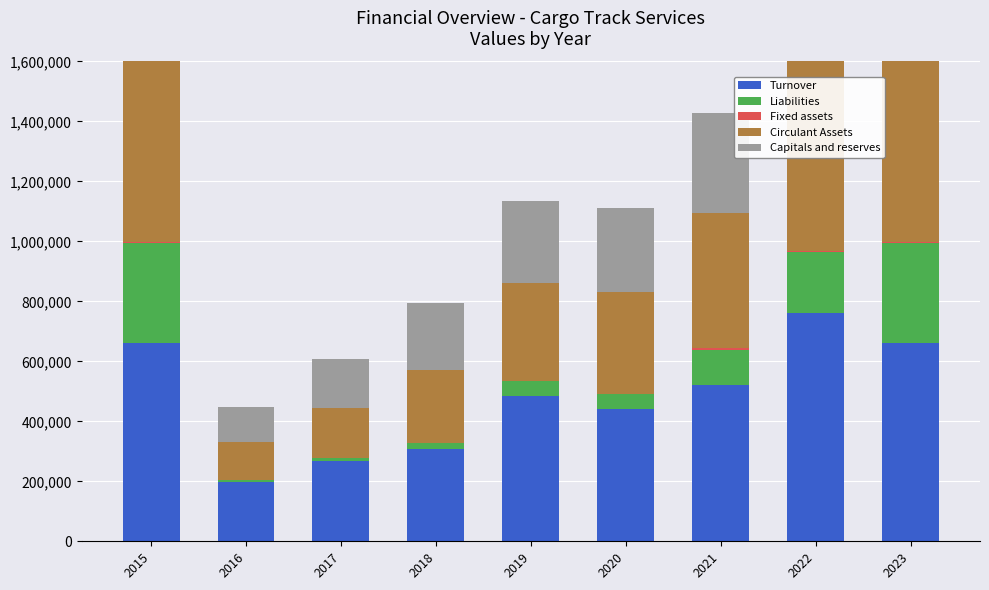

What are all the series names shown in the legend?

Turnover, Liabilities, Fixed assets, Circulant Assets, Capitals and reserves